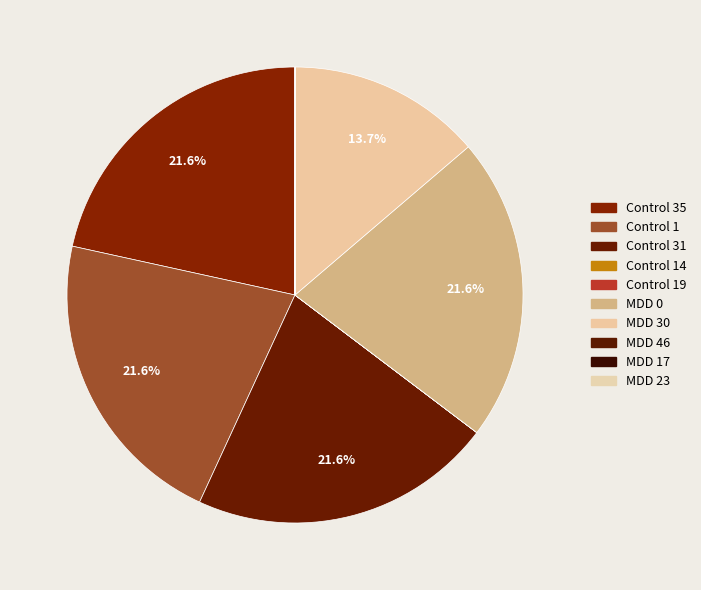

What is the largest slice in the pie chart?

MDD 0